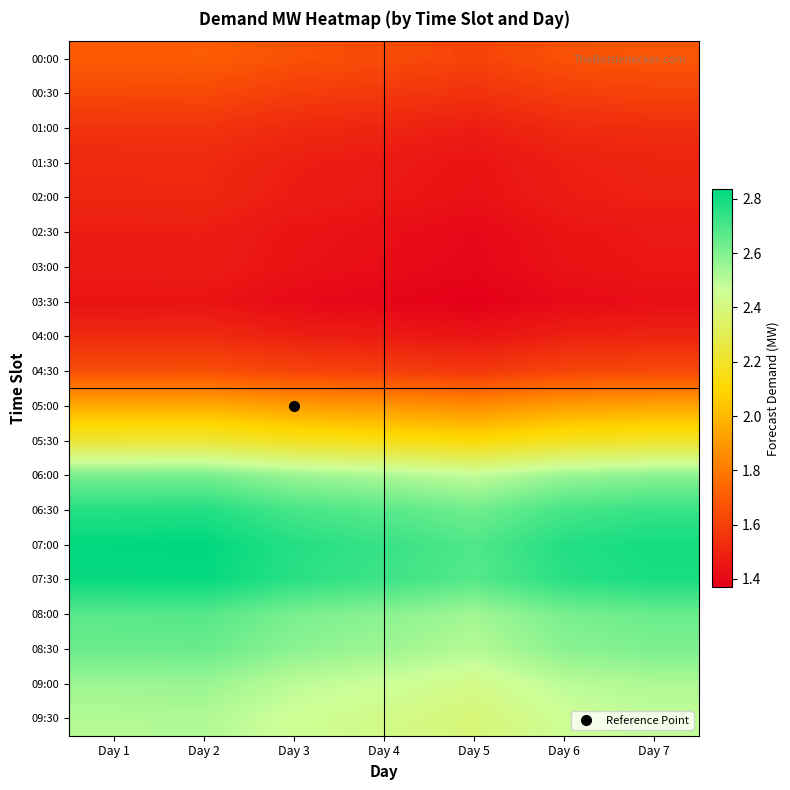

Rank the series by their maximum value, from lowest to highest.

03:30, 03:00, 02:30, 02:00, 01:30, 04:00, 01:00, 00:30, 04:30, 00:00, 05:00, 05:30, 09:30, 09:00, 06:00, 08:30, 08:00, 06:30, 07:30, 07:00